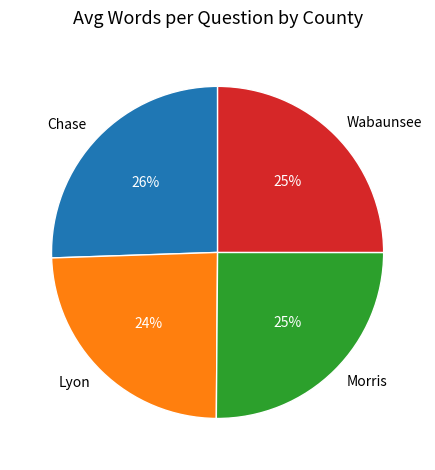

Approximately how many times larger is the value at Morris compared to Lyon?

1.0